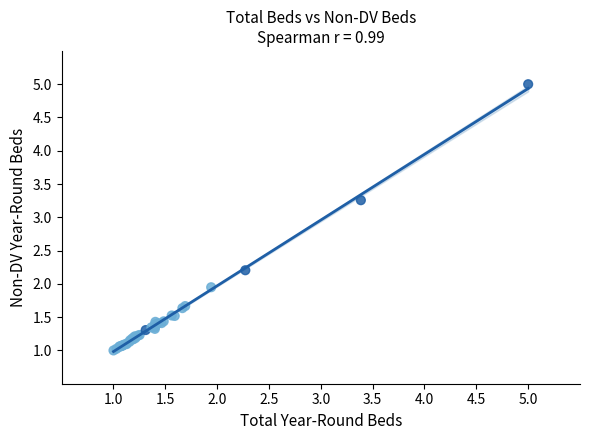

What Y value in the scatter plot is closest to 3?

3.3